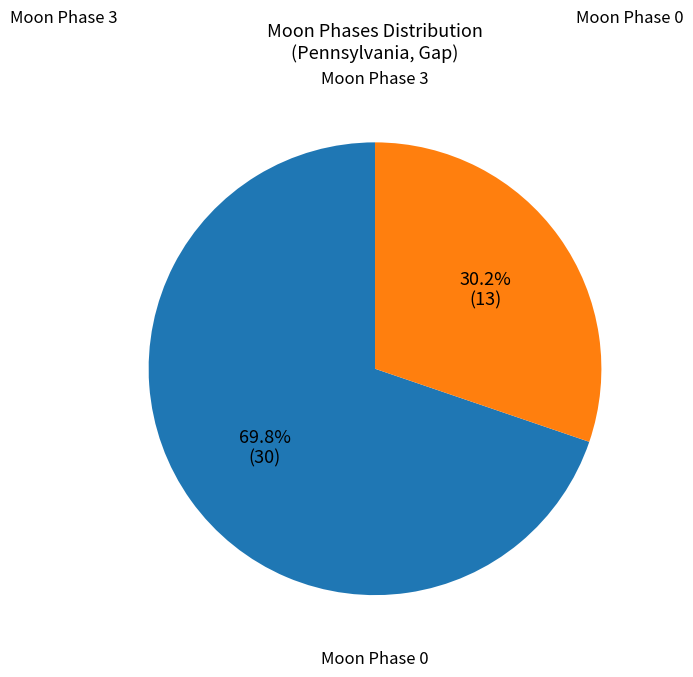

Rank the categories by value from highest to lowest.

Moon Phase 0, Moon Phase 3